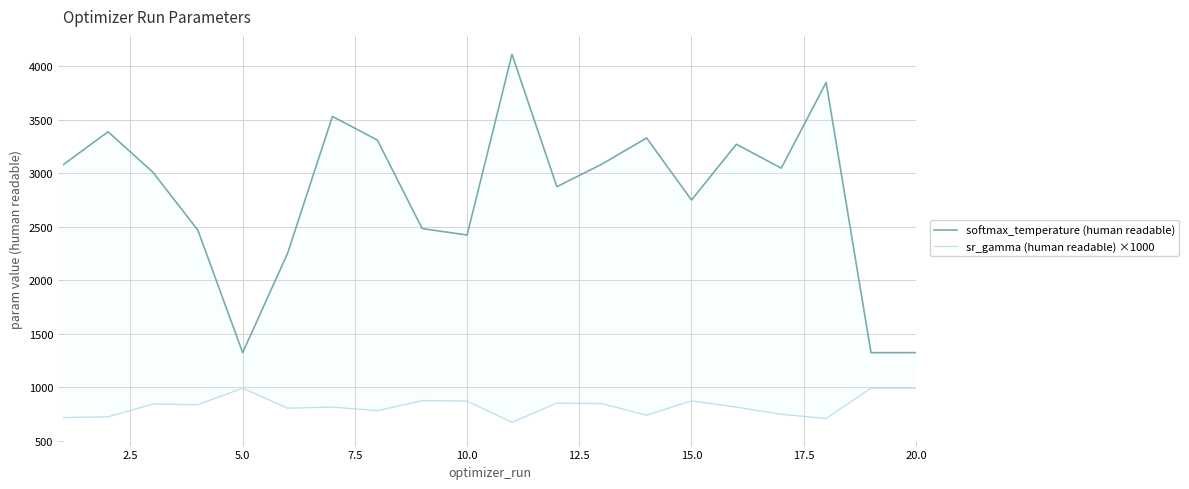

Reading left to right, what are all the values shown in this chart?

softmax_temperature (human readable): 3077.9	3386.2	3007.7	2467.4	1321.9	2250.3	3529.4	3308.8	2481.3	2420.9	4110.1	2872.8	3082.8	3328.0	2748.0	3269.5	3045.9	3847.1	1321.5	1322.0
sr_gamma (human readable) ×1000: 715.3	721.5	841.4	834.6	990.0	802.7	813.0	779.2	873.1	869.2	670.7	849.7	845.1	736.8	871.4	813.1	745.2	706.9	990.0	990.0